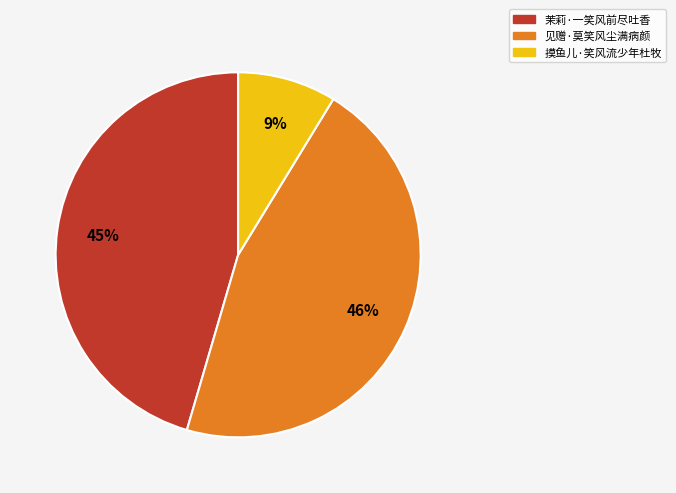

Which category has the smallest portion of the pie?

摸鱼儿·笑风流少年杜牧